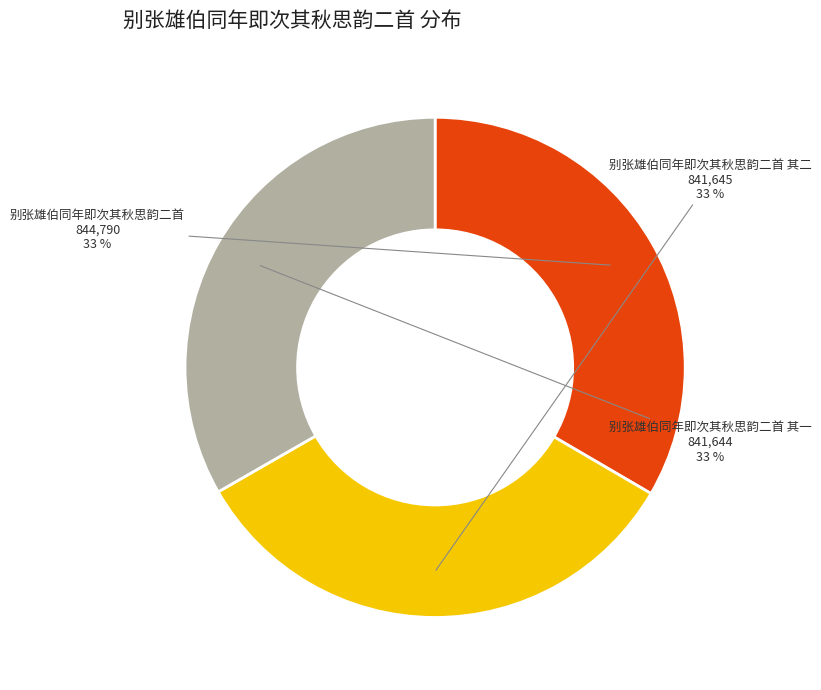

The 别张雄伯同年即次其秋思韵二首 slice represents 21% of the pie. True or false?

False